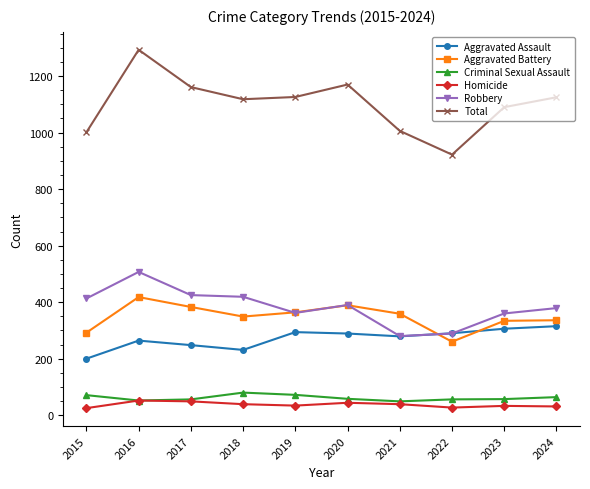

Which series has the widest spread of values?

Total